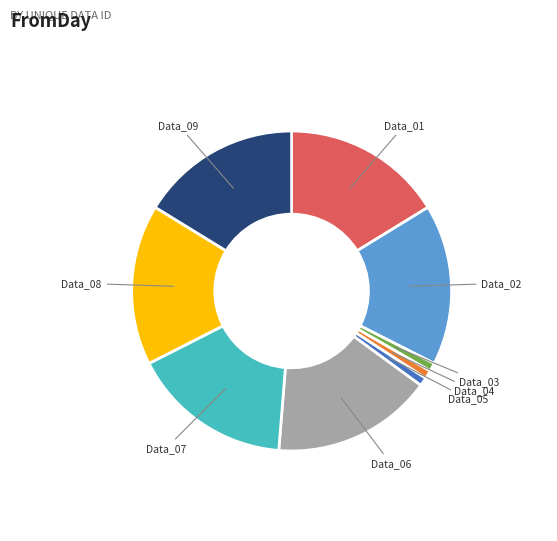

Approximately how many times larger is the value at Data_06 compared to Data_04?

19.0